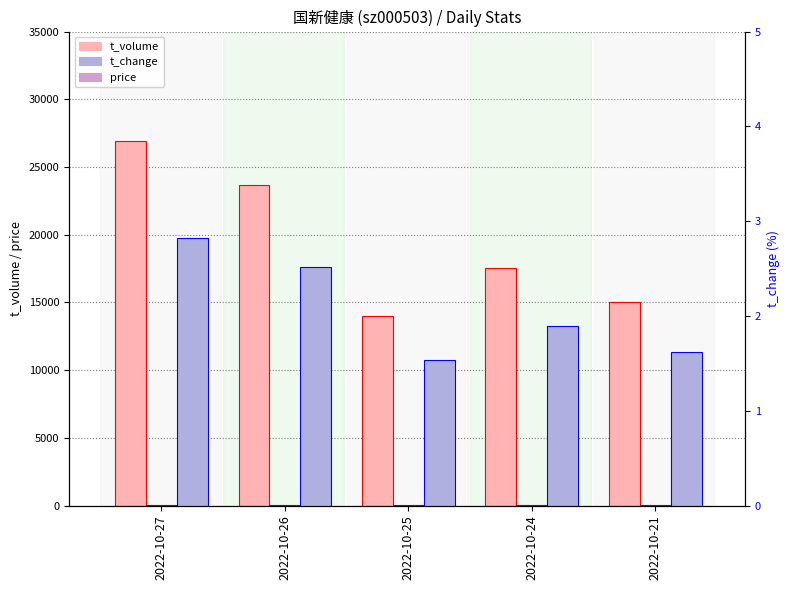

At which label is t_change closest to 2?

2022-10-24